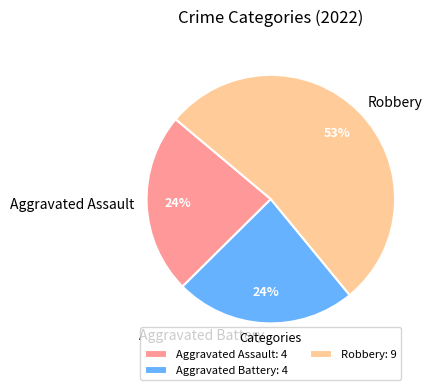

Which slice is the largest?

Robbery: 9